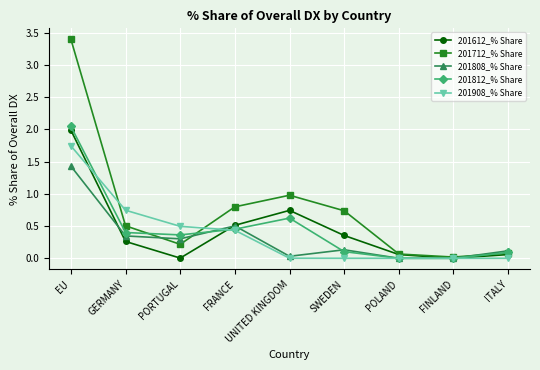

Which series has the largest range (max minus min)?

201712_% Share